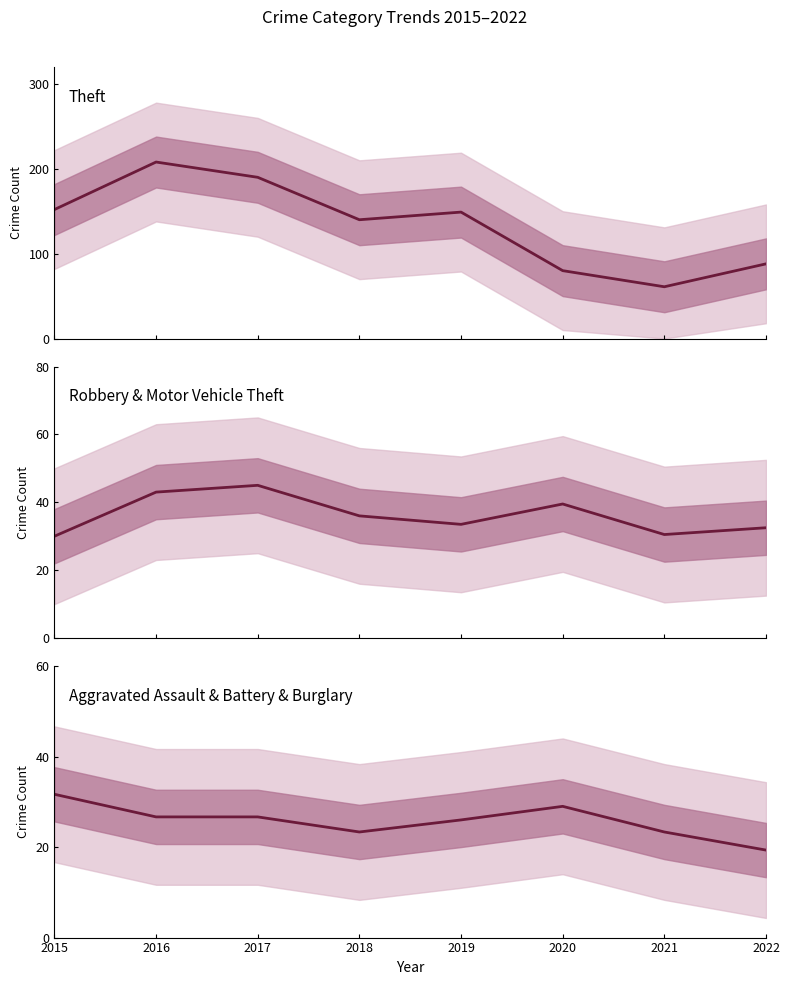

How many data points in Aggravated Assault & Battery & Burglary are above 26?

4